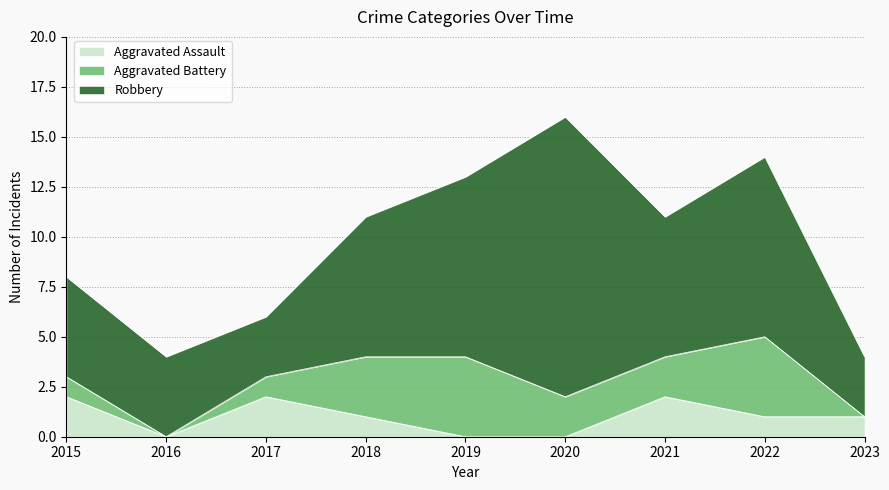

Read the Robbery value at 2019.

9